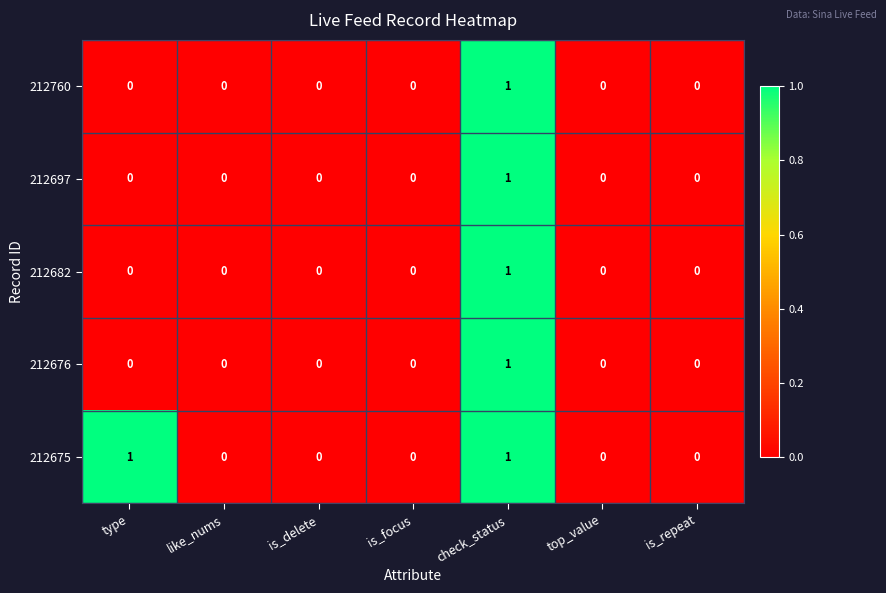

The 212697 series shows 0 at is_delete. True or false?

True